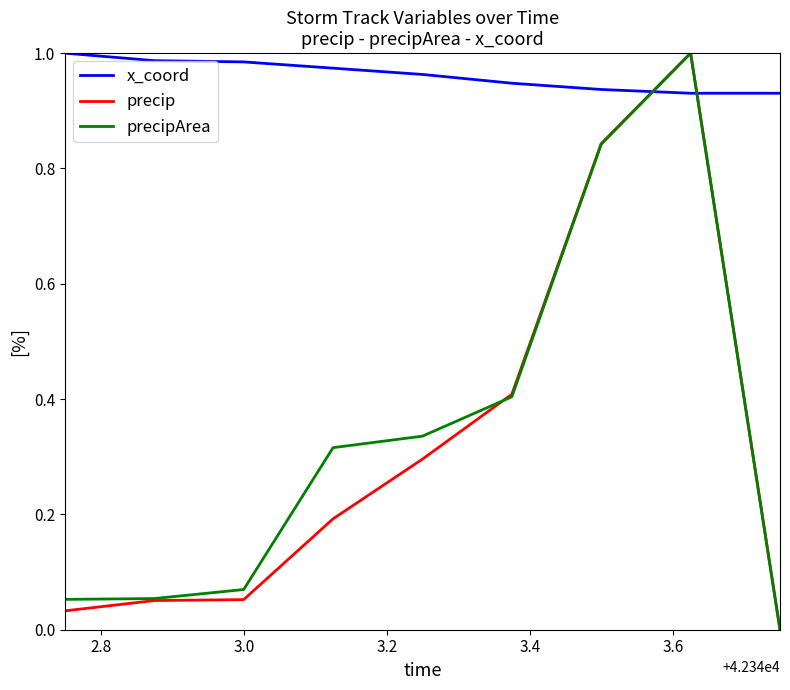

After their last crossing, which series has the higher values: x_coord or precipArea?

x_coord